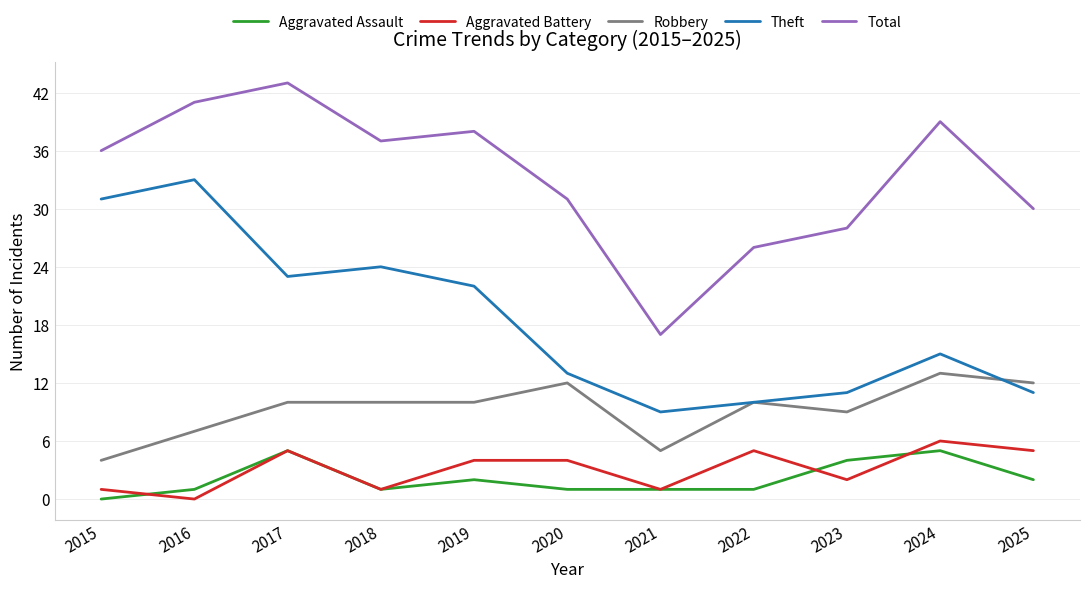

Between 2023 and 2024, which series saw the biggest shift?

Total